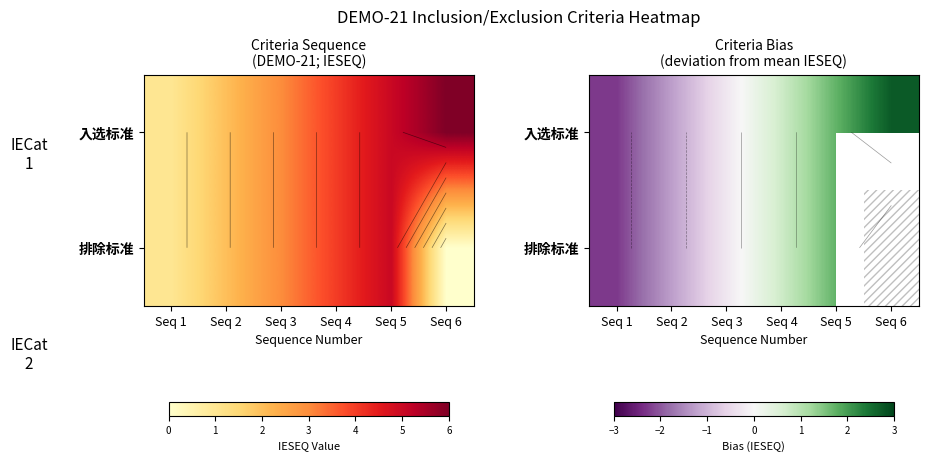

Count the number of data series in this chart.

2